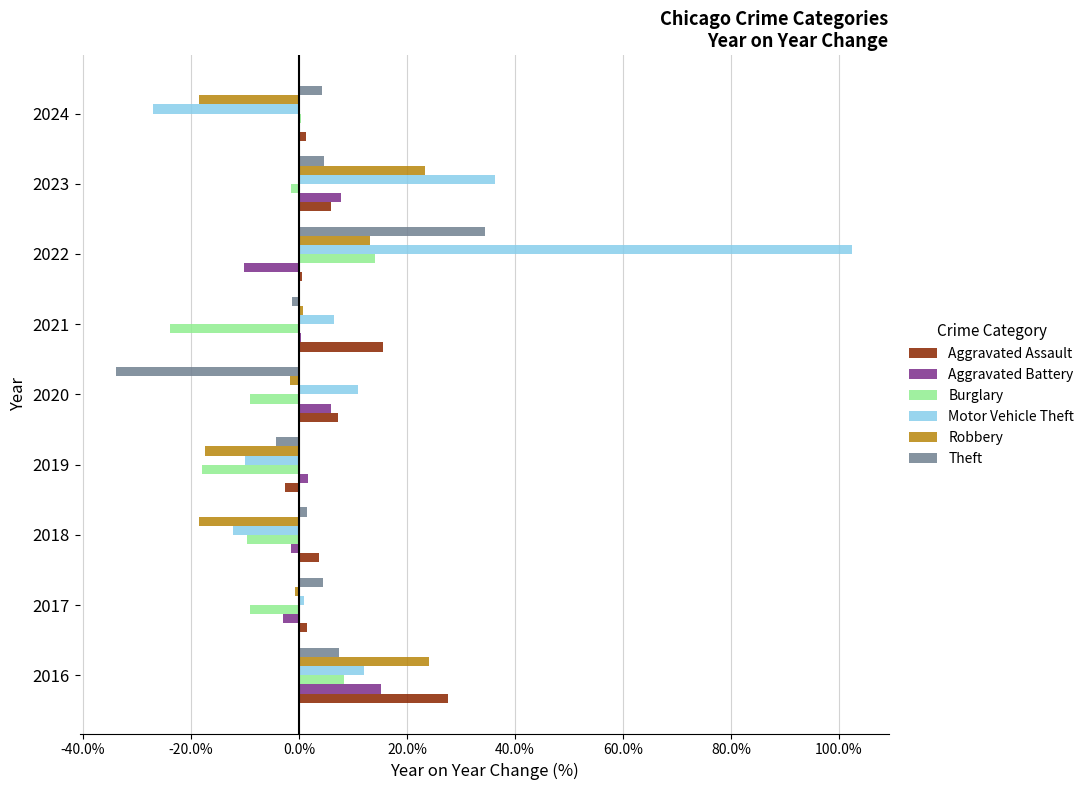

True or false: Aggravated Battery has a value of -1.4 at 2018.

True